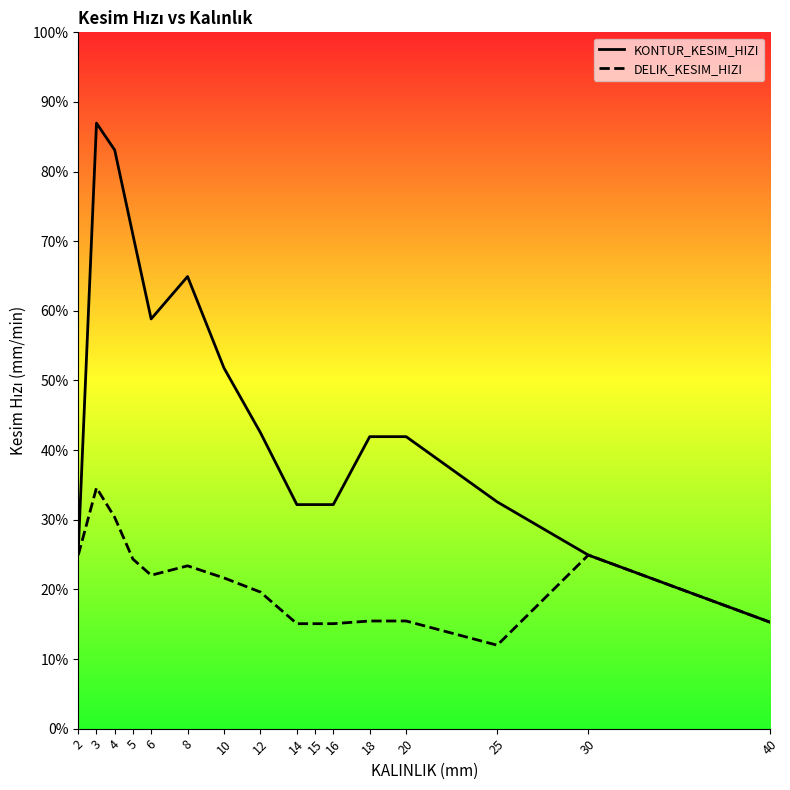

How many data points does each series have?

16